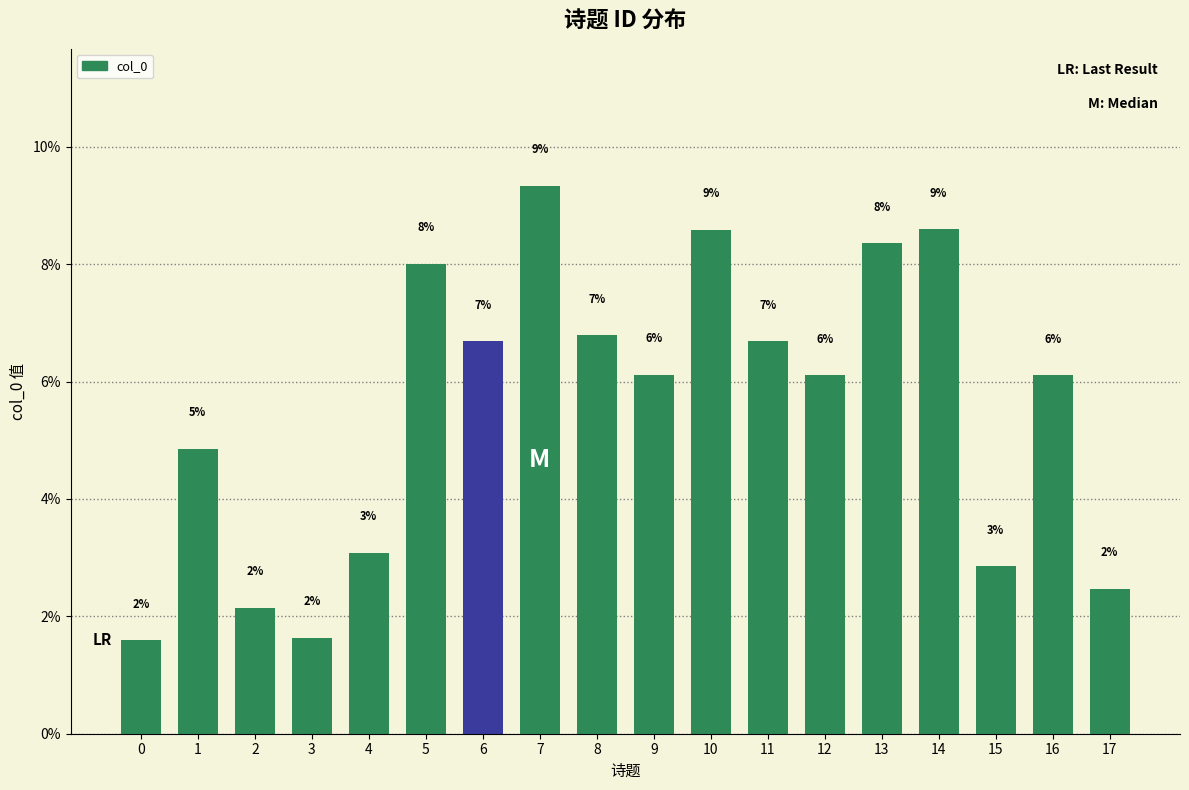

Reading left to right, extract all data points from this chart.

1.6	4.9	2.1	1.6	3.1	8.0	6.7	9.3	6.8	6.1	8.6	6.7	6.1	8.4	8.6	2.9	6.1	2.5